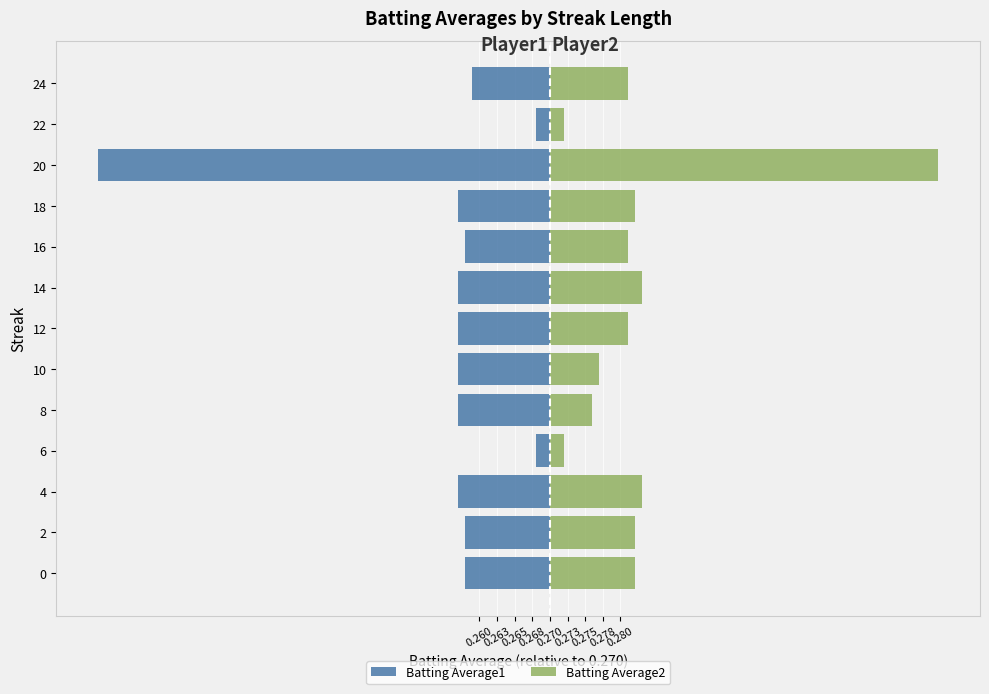

How many groups of bars are there?

13